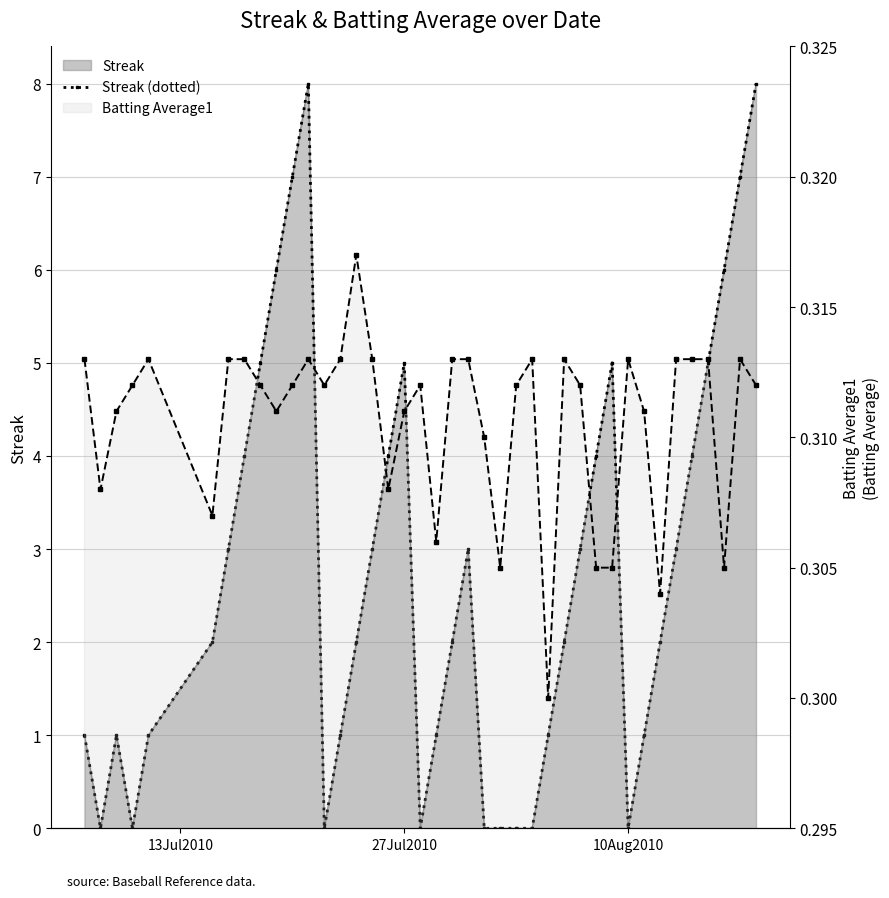

True or false: Streak (dotted) has more than 1 points higher than both neighbors.

True